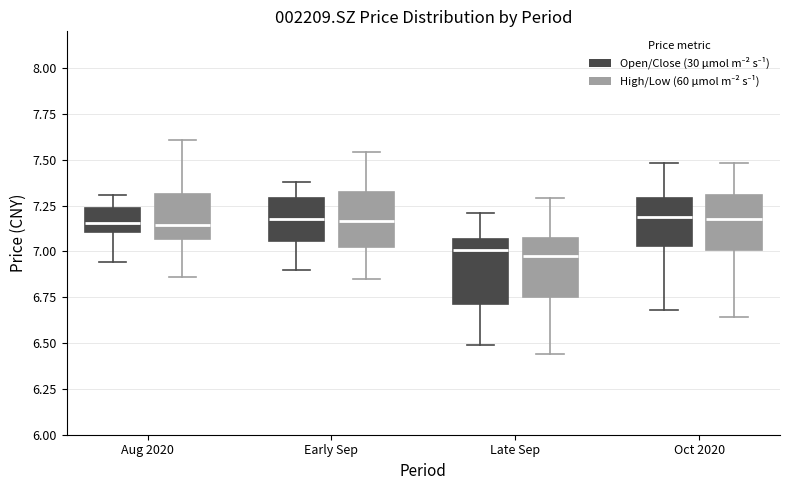

Reading left to right, transcribe this box plot: for each box, give where its median line is, the range the box spans, and where its two whiskers end, as read against the y-axis. The values are not printed on the chart, so give them approximately, as read against the axis.

Aug 2020 (Open/Close (30 μmol m⁻² s⁻¹)): median 7.15, box 7.10 to 7.25, whiskers 6.95 to 7.30
Aug 2020 (High/Low (60 μmol m⁻² s⁻¹)): median 7.15, box 7.05 to 7.30, whiskers 6.85 to 7.60
Early Sep (Open/Close (30 μmol m⁻² s⁻¹)): median 7.20, box 7.05 to 7.30, whiskers 6.90 to 7.40
Early Sep (High/Low (60 μmol m⁻² s⁻¹)): median 7.15, box 7.05 to 7.35, whiskers 6.85 to 7.55
Late Sep (Open/Close (30 μmol m⁻² s⁻¹)): median 7.00, box 6.70 to 7.05, whiskers 6.50 to 7.20
Late Sep (High/Low (60 μmol m⁻² s⁻¹)): median 7.00, box 6.75 to 7.05, whiskers 6.45 to 7.30
Oct 2020 (Open/Close (30 μmol m⁻² s⁻¹)): median 7.20, box 7.05 to 7.30, whiskers 6.70 to 7.50
Oct 2020 (High/Low (60 μmol m⁻² s⁻¹)): median 7.20, box 7.00 to 7.30, whiskers 6.65 to 7.50